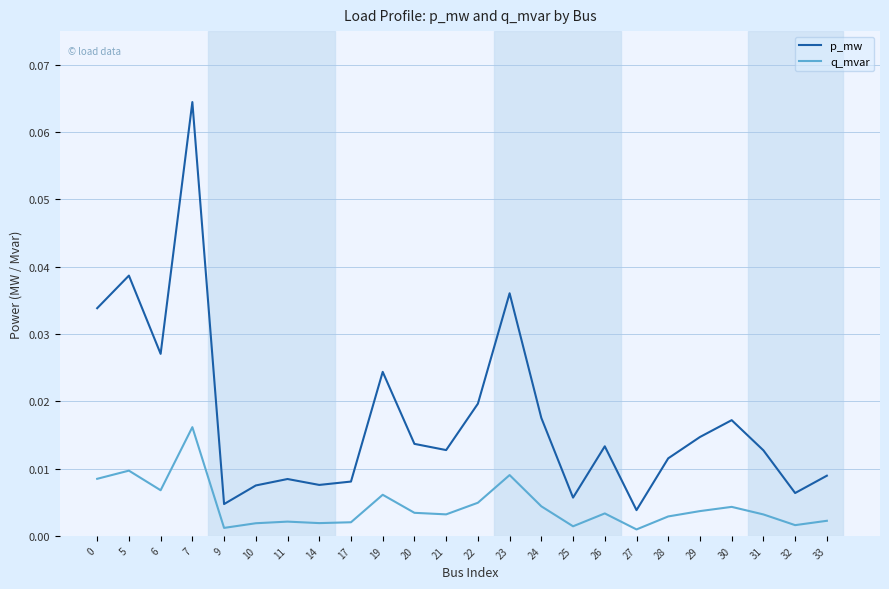

True or false: q_mvar has more than 2 points higher than both neighbors.

True